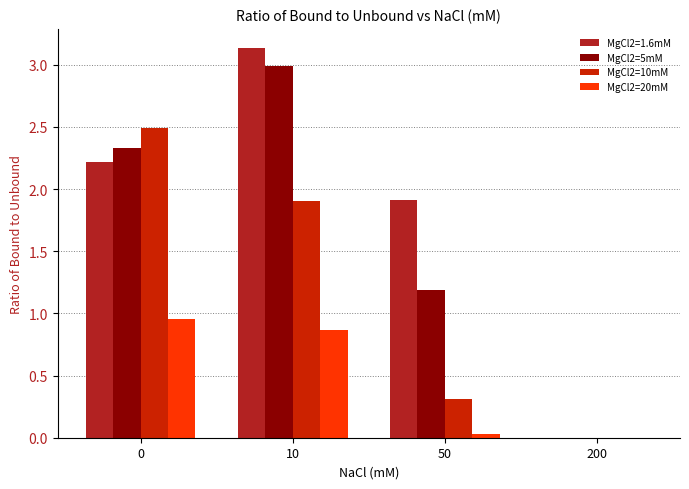

What is the sum of the MgCl2=10mM values at 200 and 0?

2.5